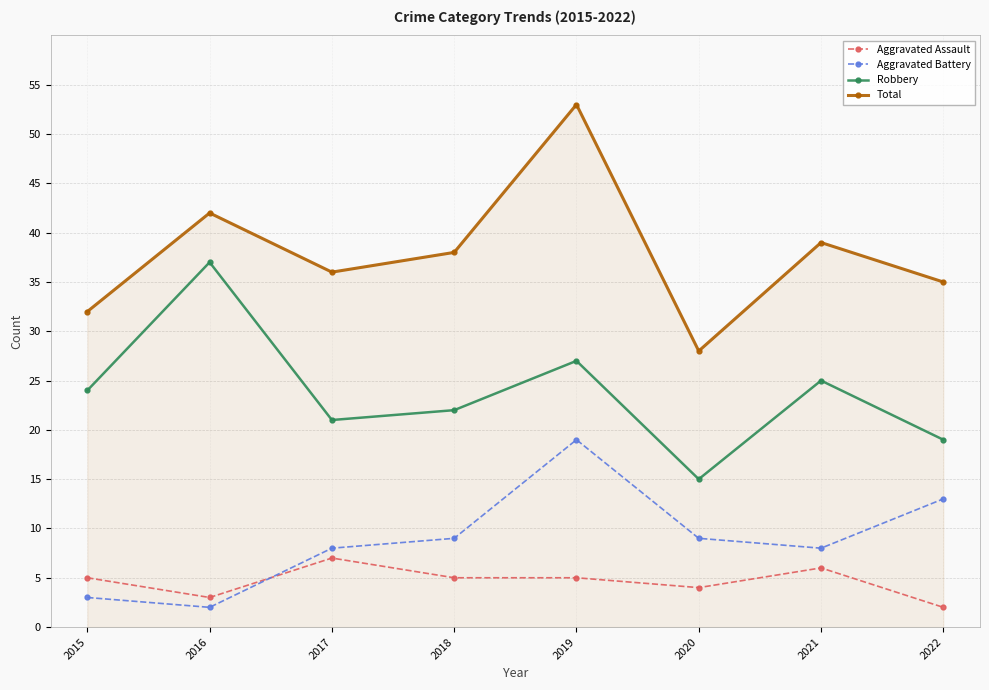

Where is the first local minimum for Aggravated Battery?

2016